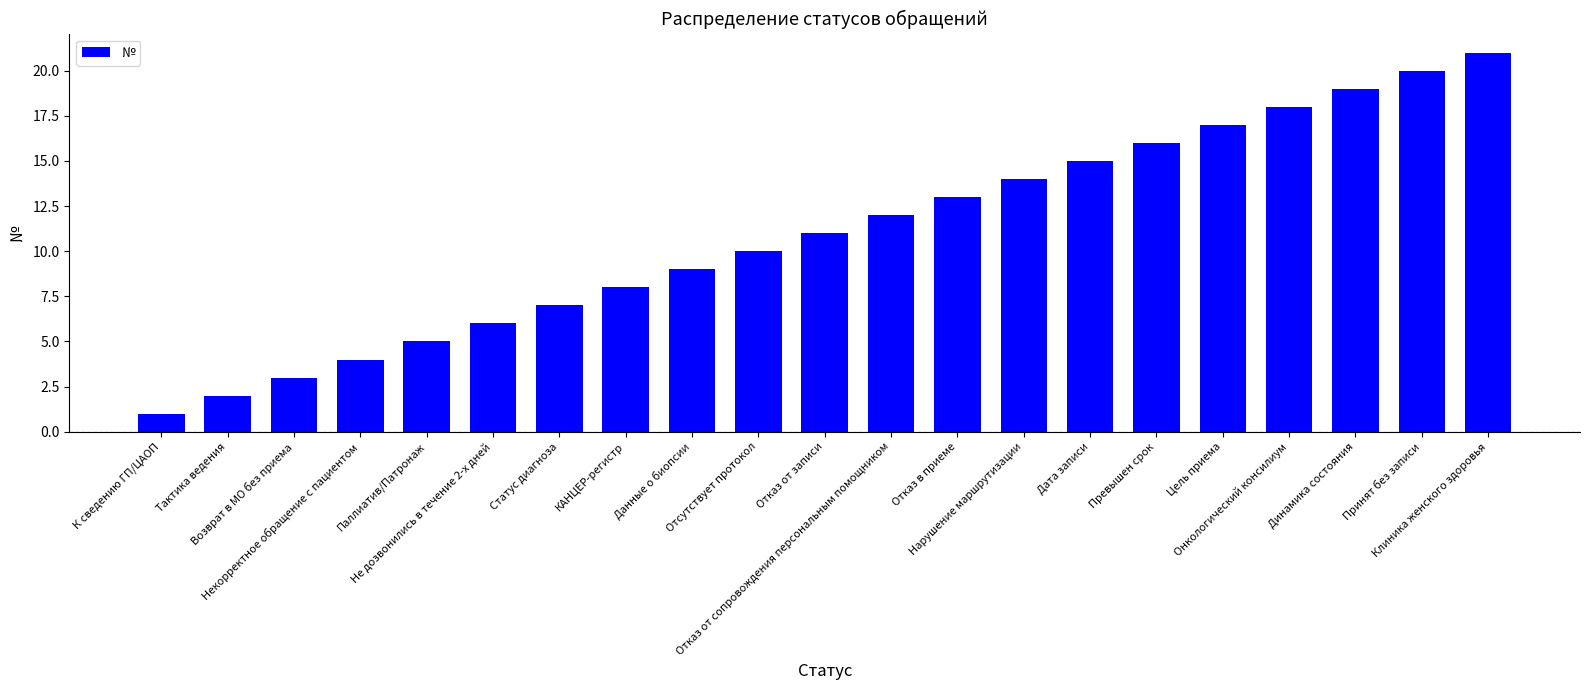

What is the sum of the values at Некорректное обращение с пациентом and Данные о биопсии?

13